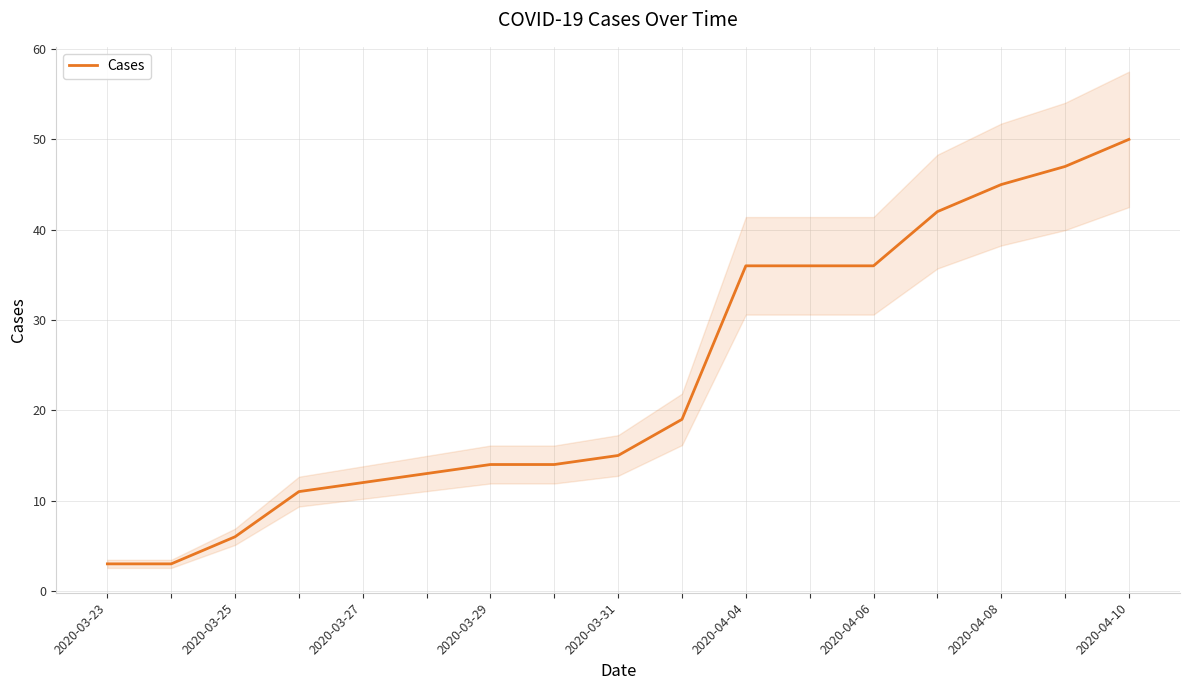

Where is the data nearest to the value 26?

9